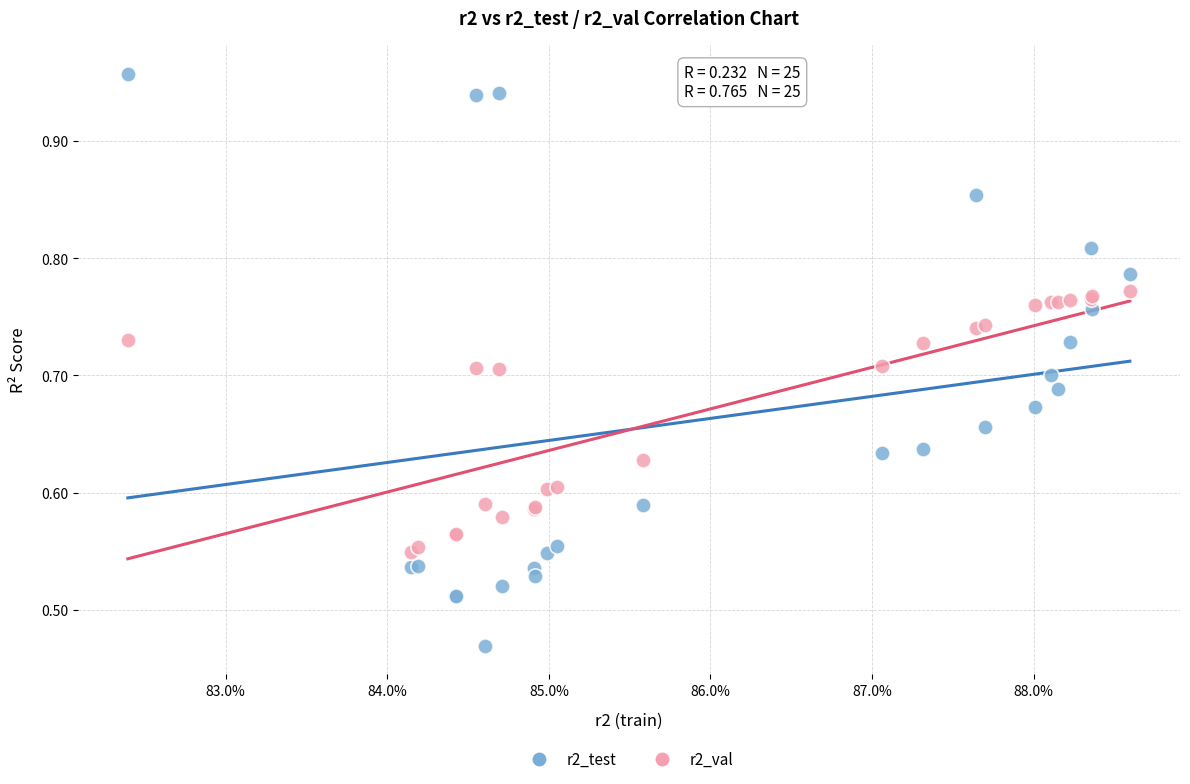

Which series has the widest spread of Y values?

r2_test